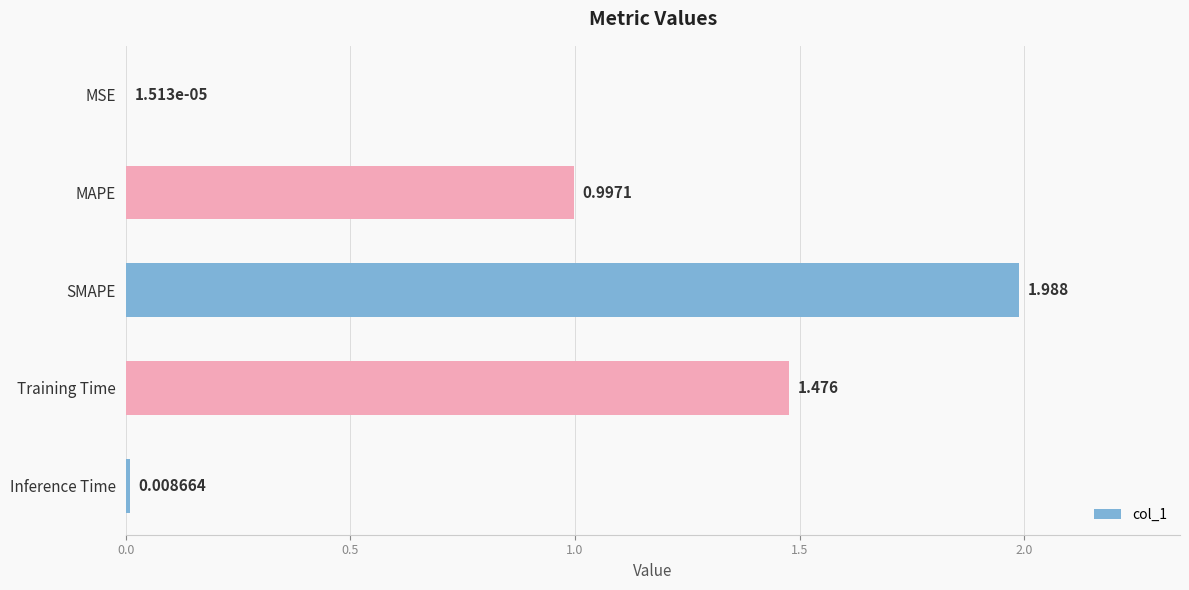

Between MSE and MAPE, which is larger?

MAPE